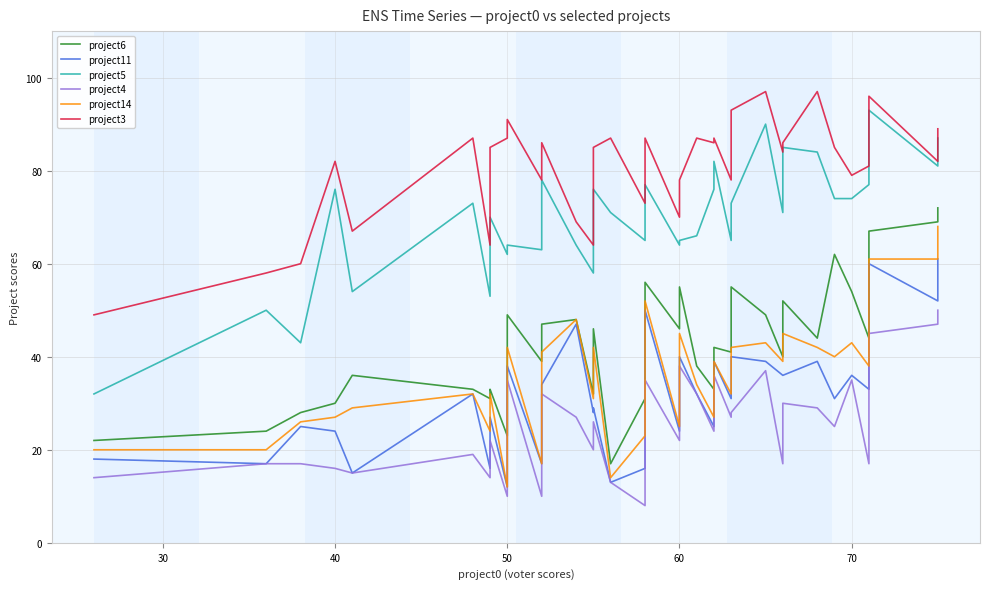

What is the difference between the maximum and minimum values in the project3 series?

48